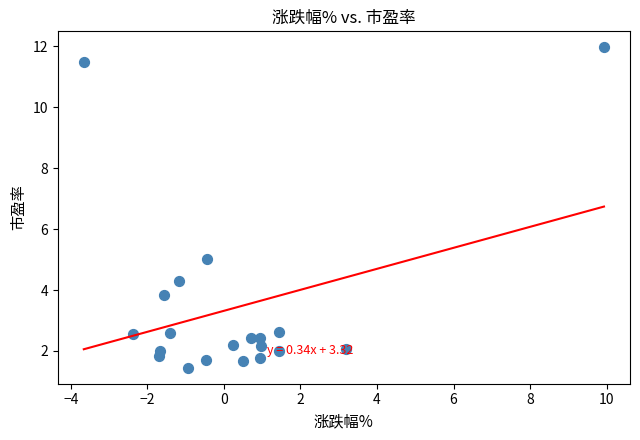

What is the range of Y values (max minus min)?

10.5